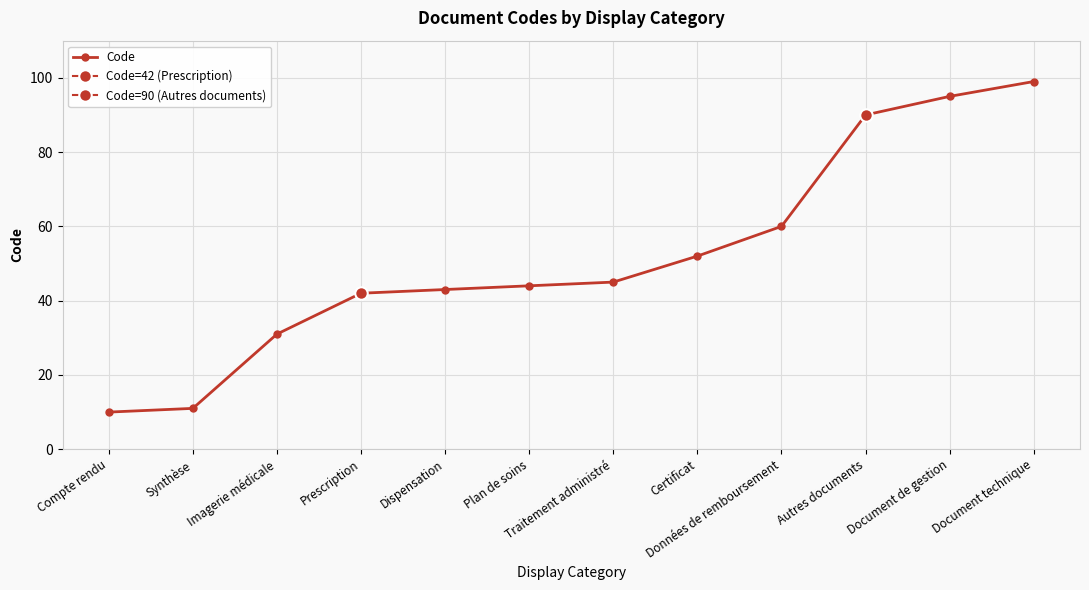

What is the greatest value displayed?

99